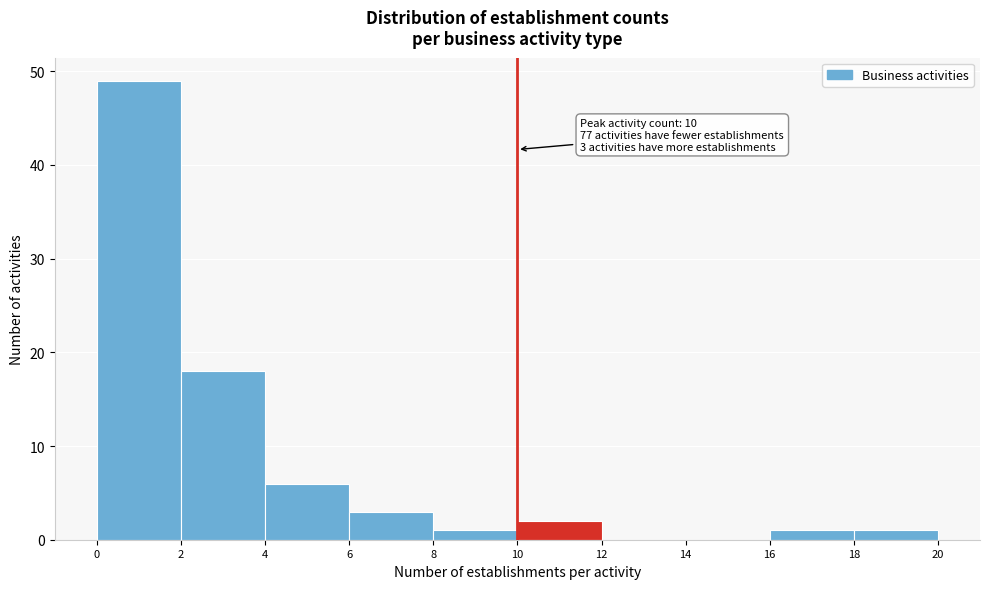

Which range on the x-axis has the tallest bar?

0 to 2